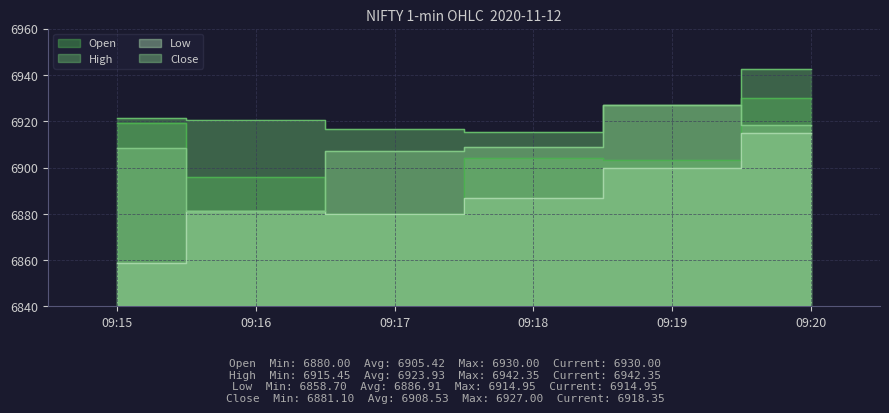

Is it true that Open equals 6919.1 at 09:15?

True